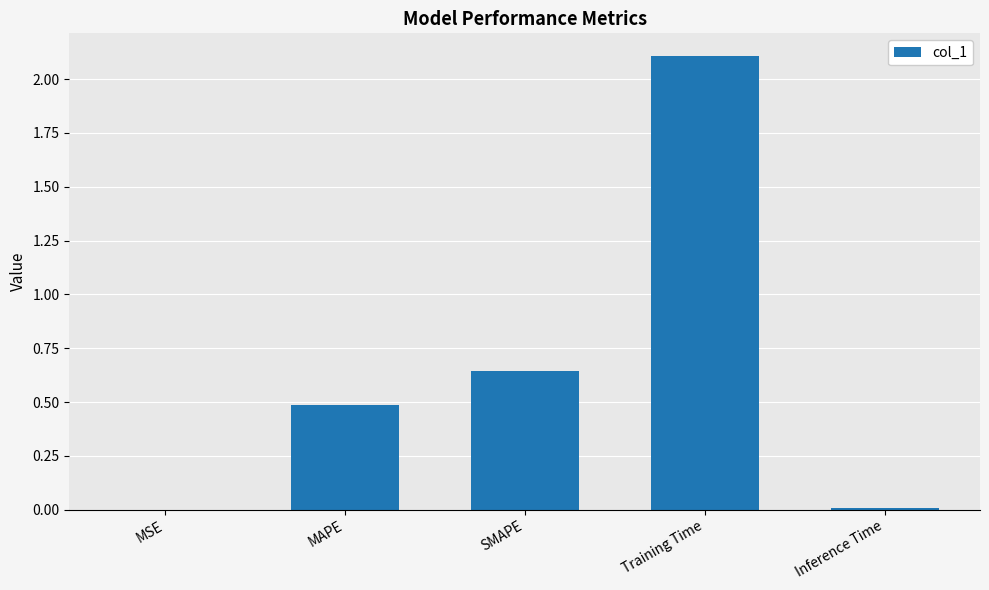

Does the chart contain stacked bars?

No